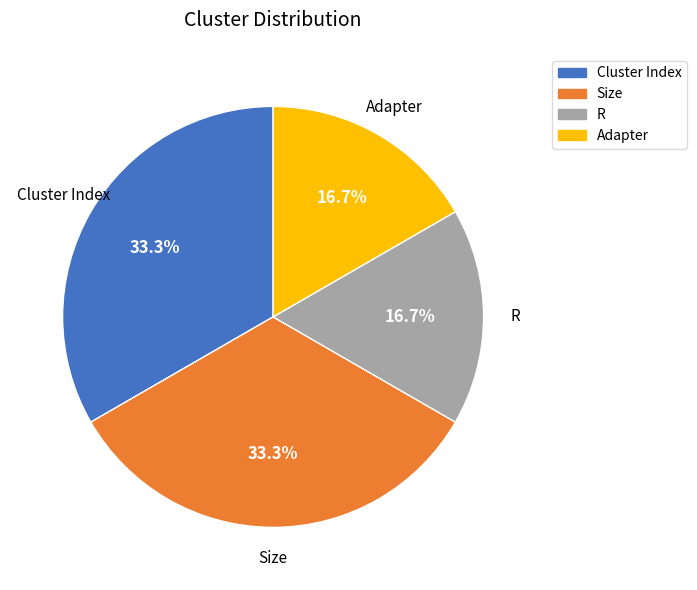

What percentage is the Cluster Index slice, to the nearest percent?

33%